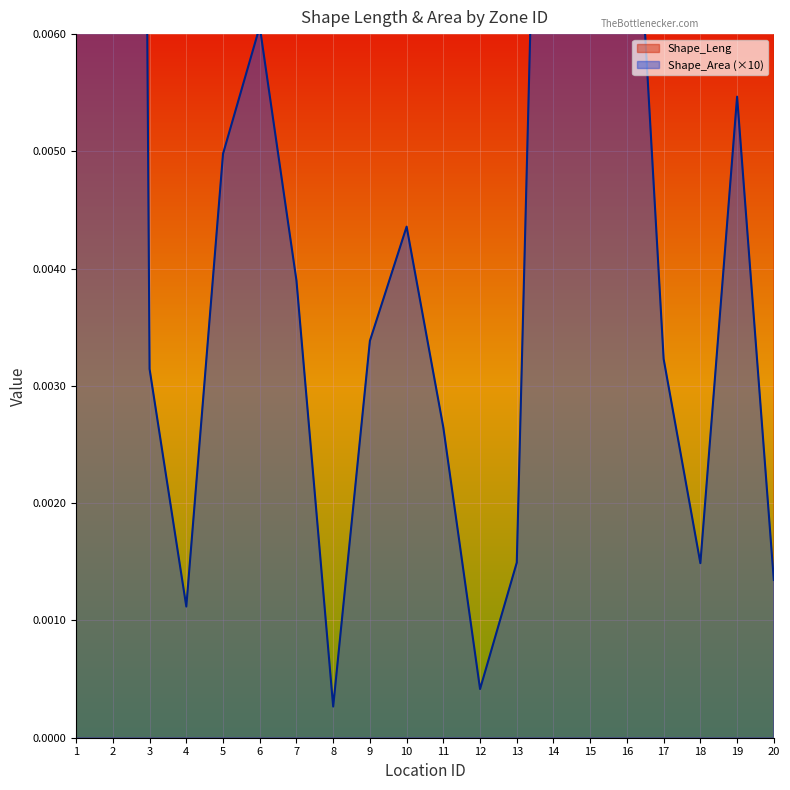

Which series has the largest total across all categories?

Shape_Leng